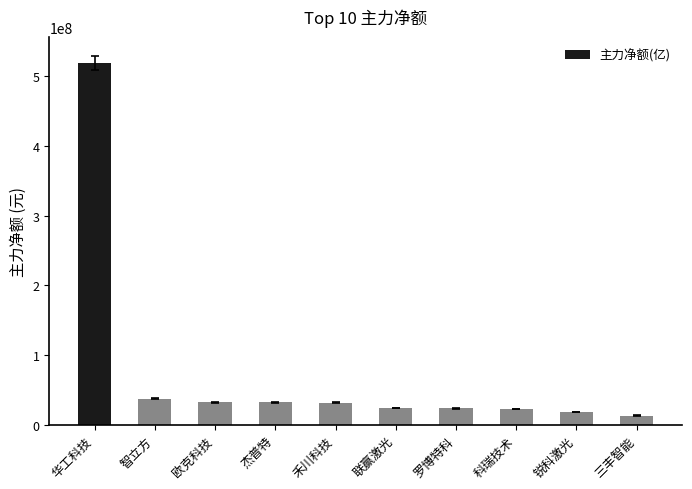

Which has a higher value, 锐科激光 or 罗博特科?

罗博特科